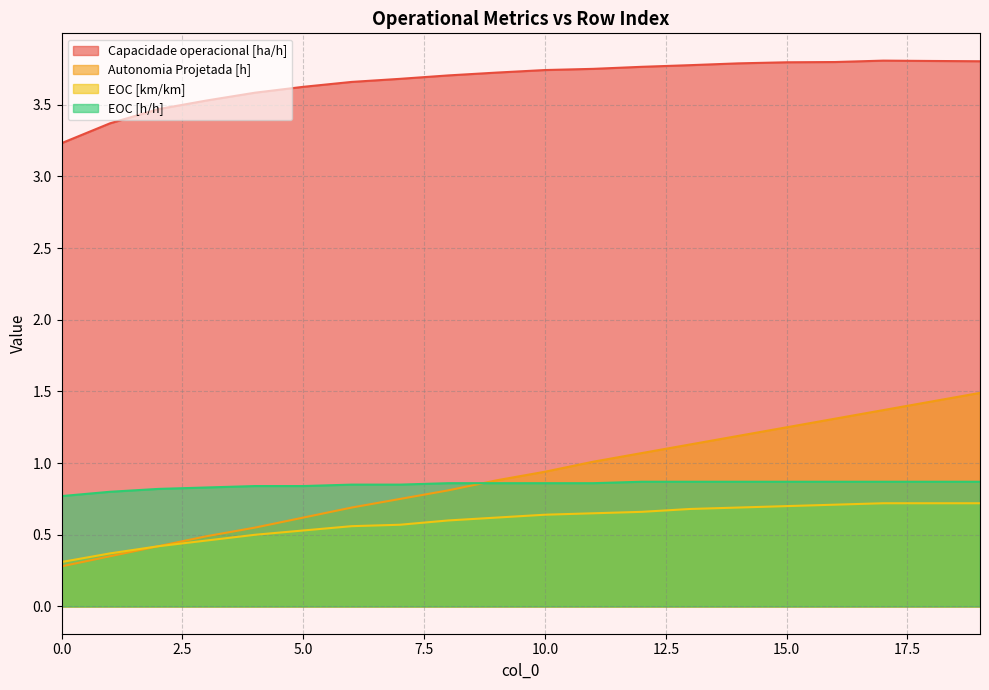

Does the chart have visible grid lines?

Yes